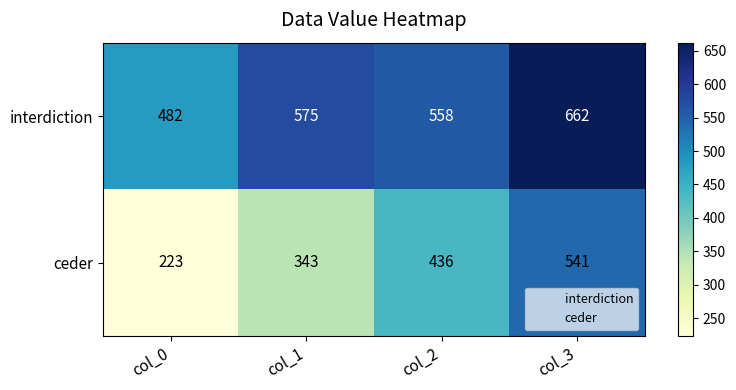

At which category is the sum across all series the highest?

col_3